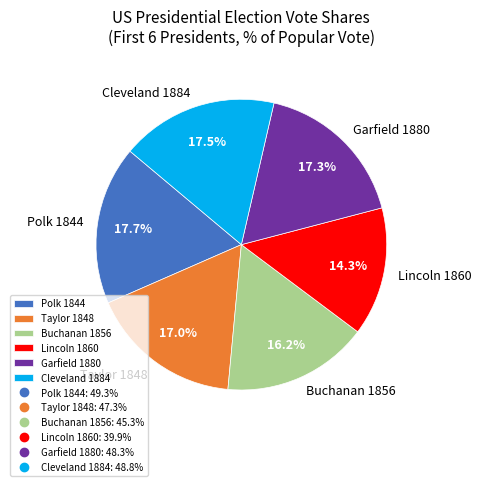

Do Buchanan 1856 and Lincoln 1860 together represent more than half of the pie?

No